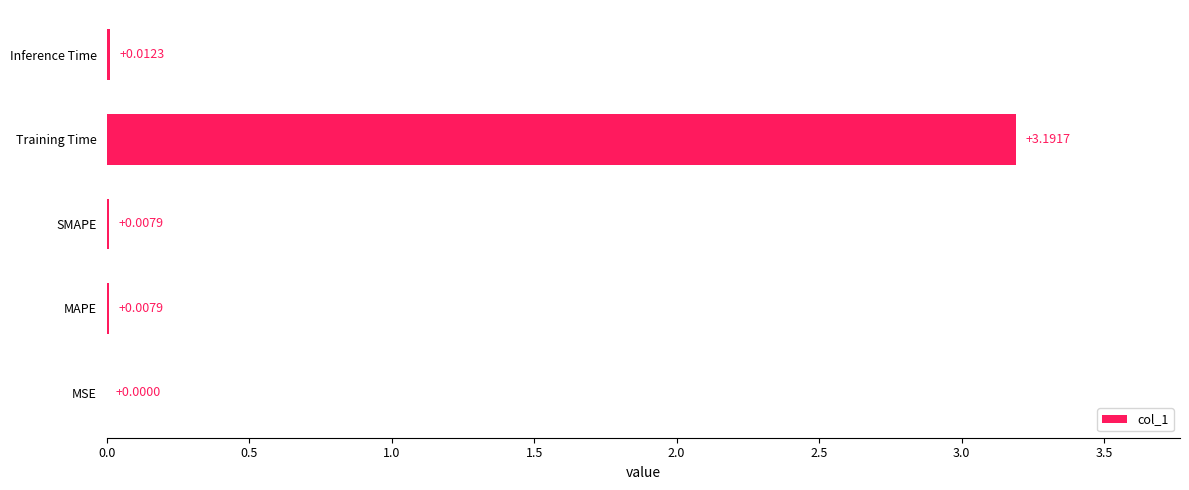

Between MSE and Training Time, which is larger?

Training Time